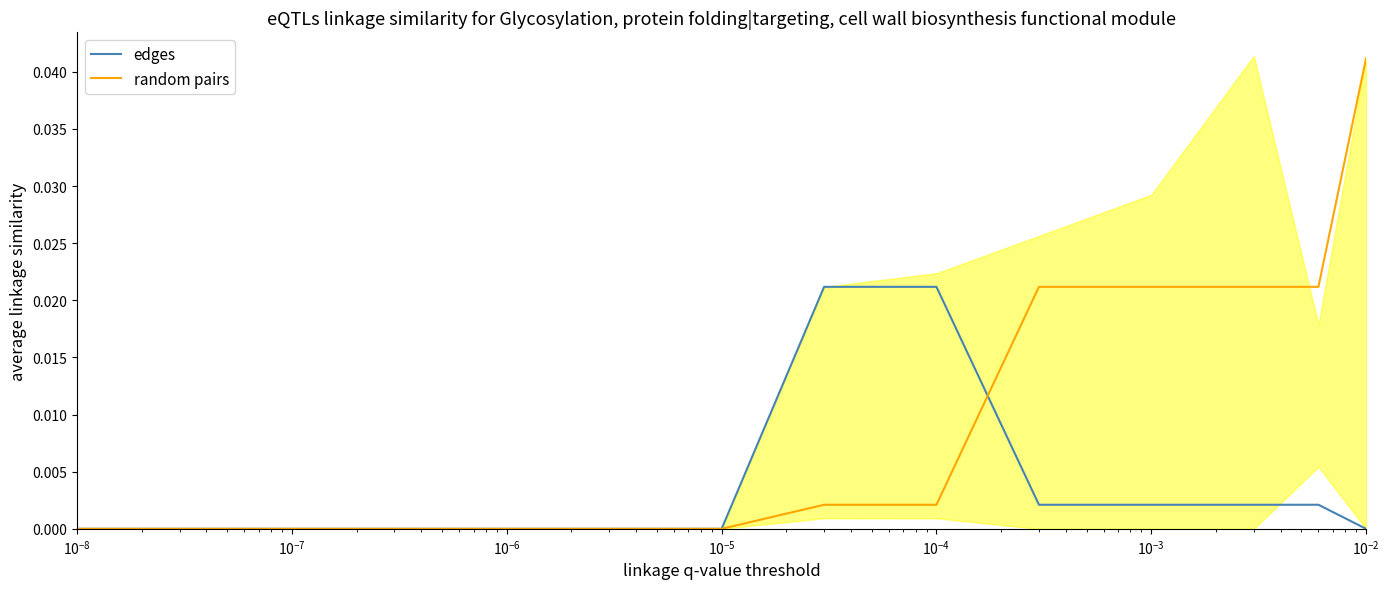

Is this an area chart (filled region under the line)?

No